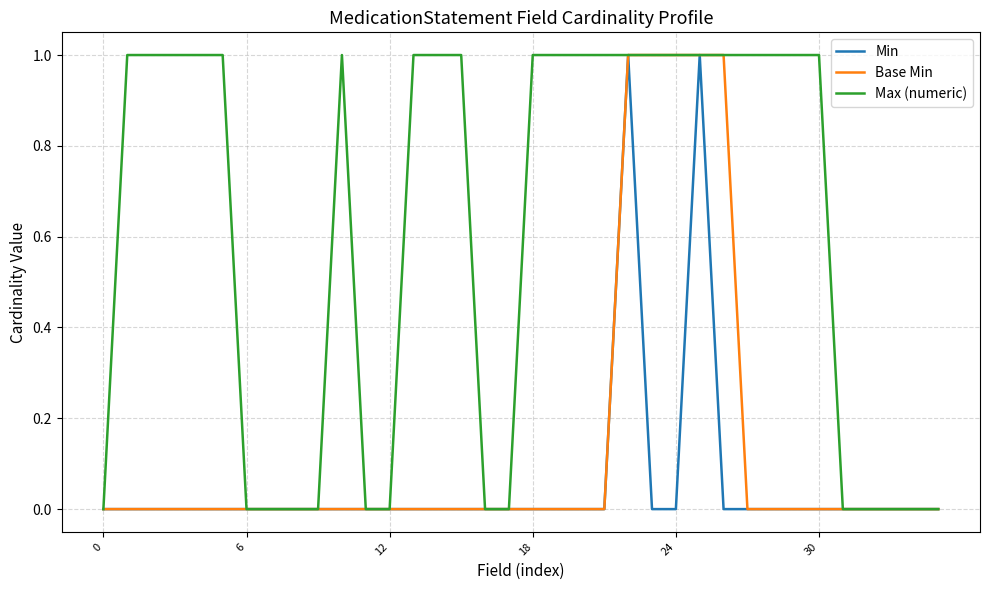

List the series in order of their overall mean, highest first.

Max (numeric), Base Min, Min